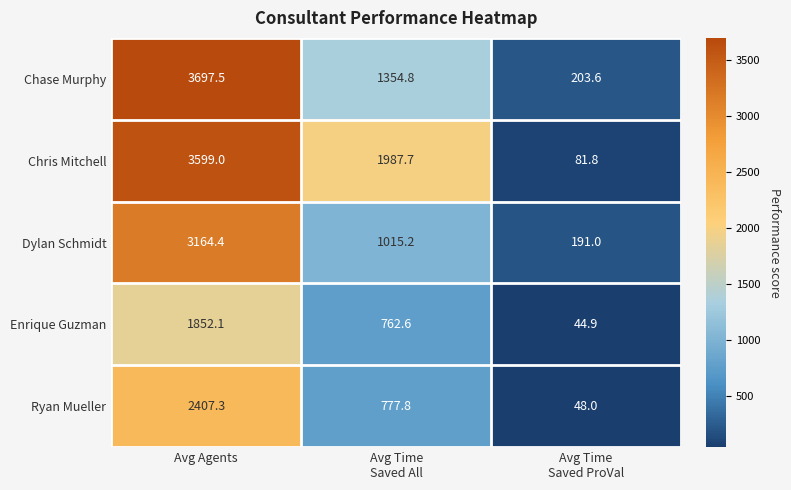

At which category is the sum across all series the highest?

Avg Agents